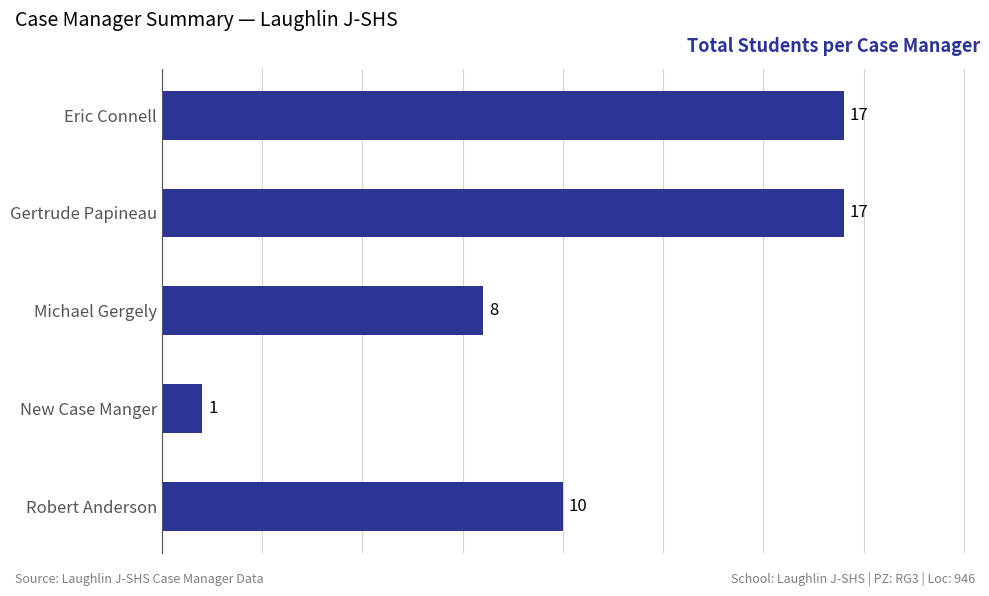

At which label is the value closest to 9?

Michael Gergely